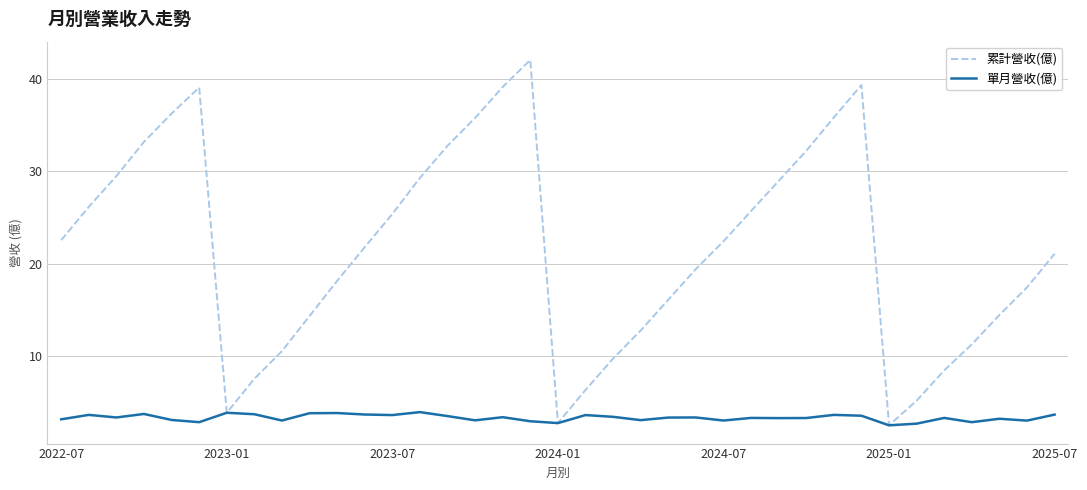

List the series in order of their overall mean, lowest first.

單月營收(億), 累計營收(億)